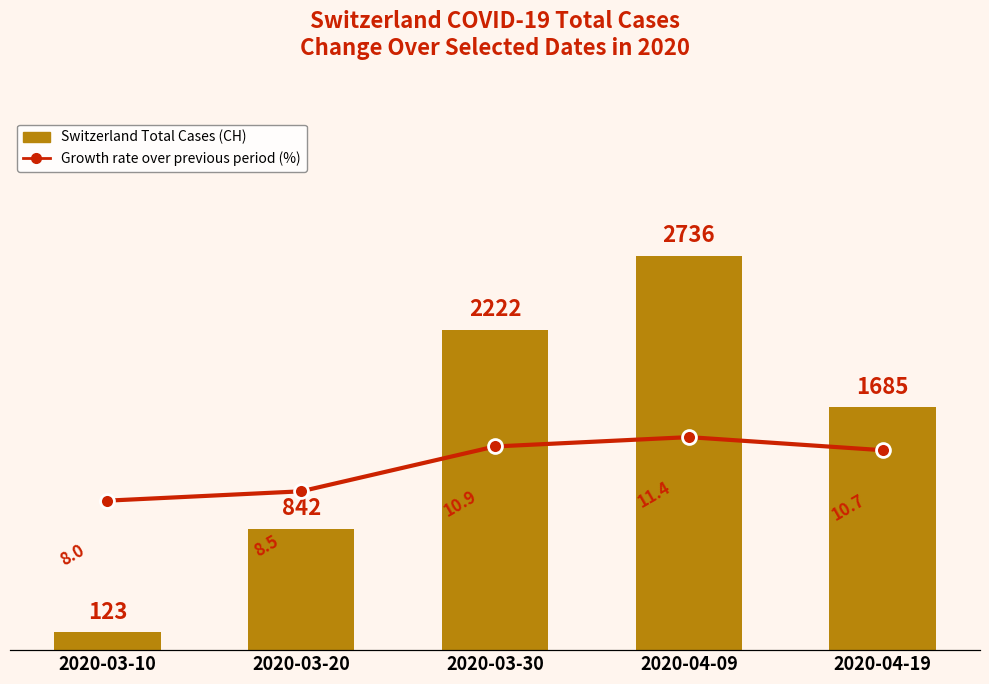

How many data points in Growth rate over previous period (%) are above 10?

3